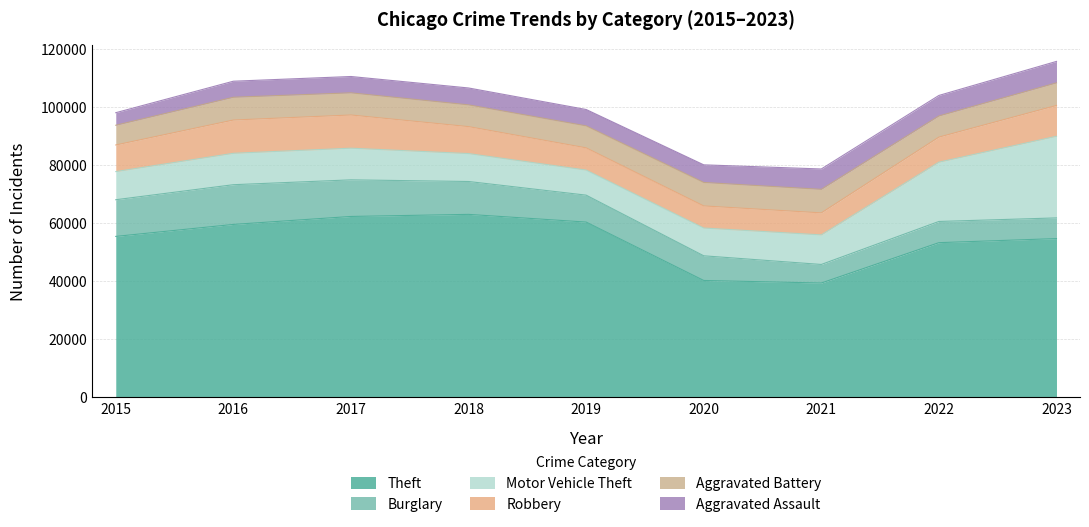

What is the highest value of the Motor Vehicle Theft series?

28151